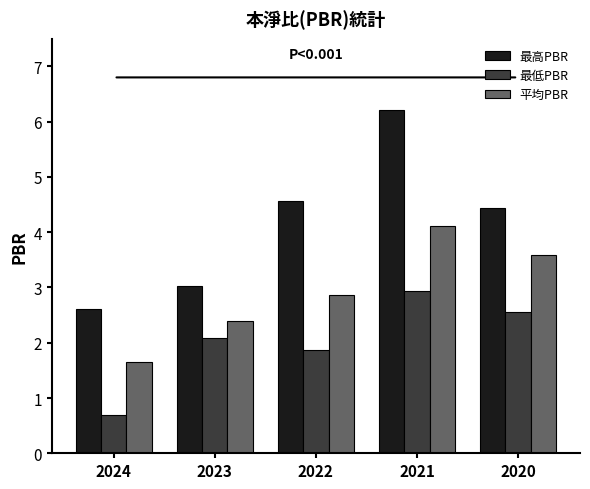

Rank the series by their average value, from highest to lowest.

最高PBR, 平均PBR, 最低PBR